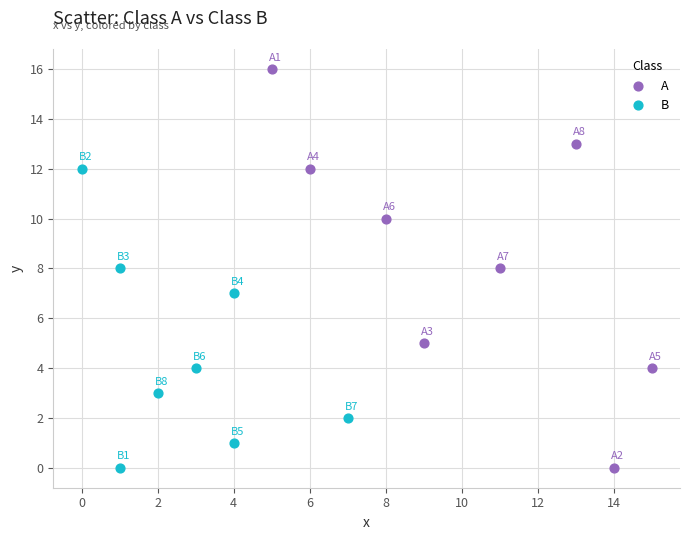

Which series contains the highest Y value?

A